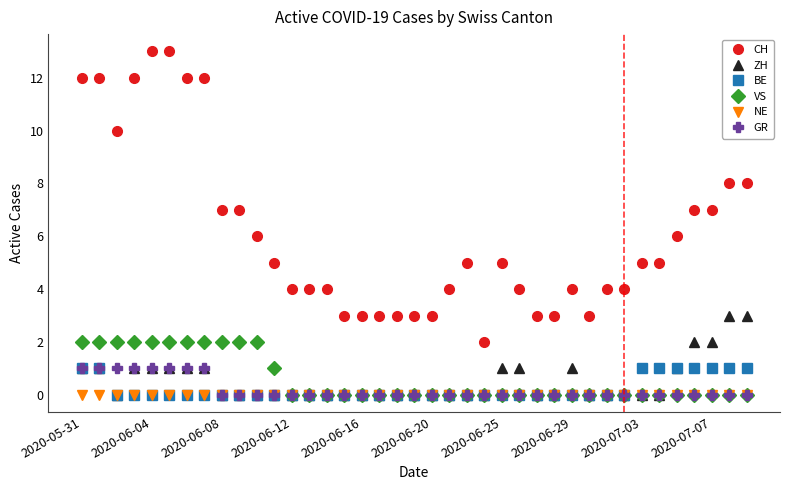

What is the value of the GR point at the 5th from the left?

1